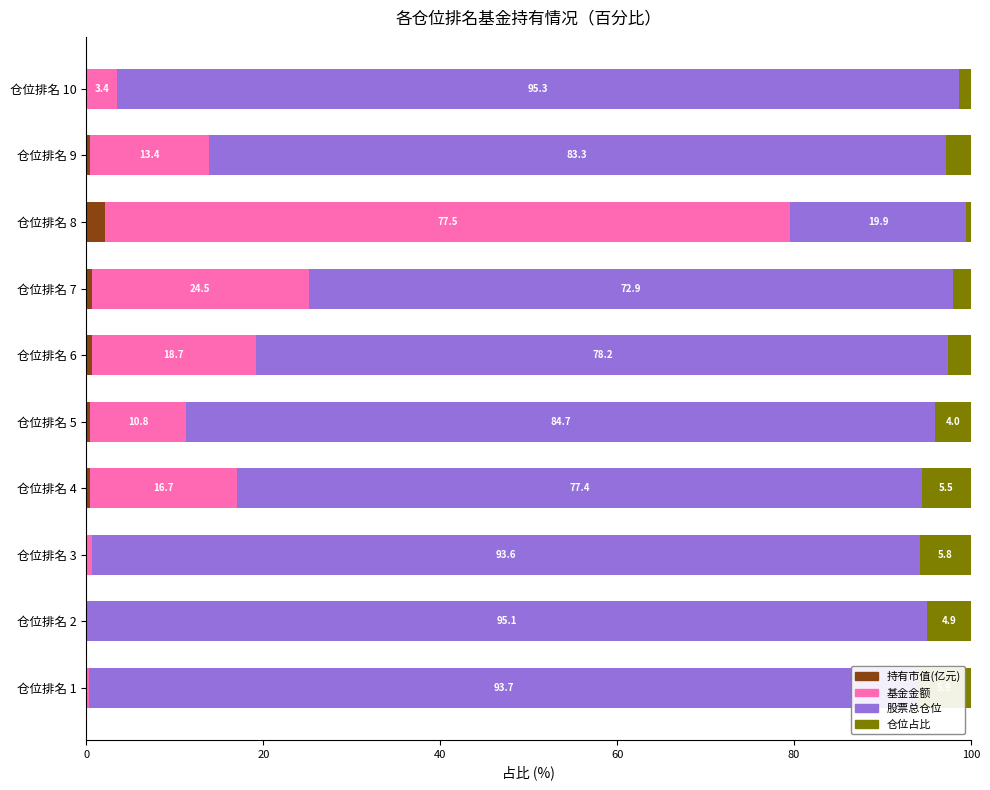

At which label does 持有市值(亿元) reach its peak?

仓位排名 8